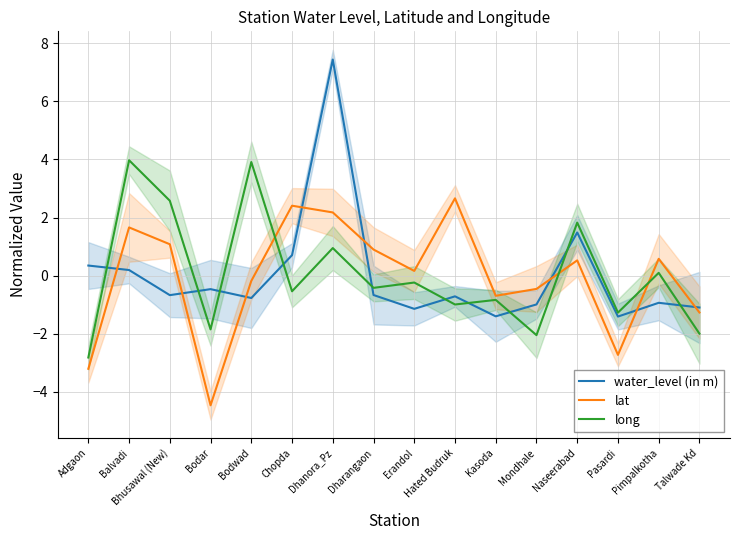

How many times do lat and long cross each other?

3